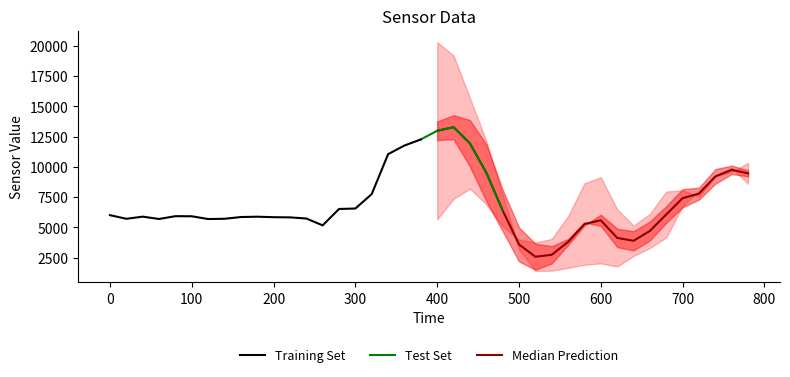

True or false: ay2 and Time intersect in this chart.

False